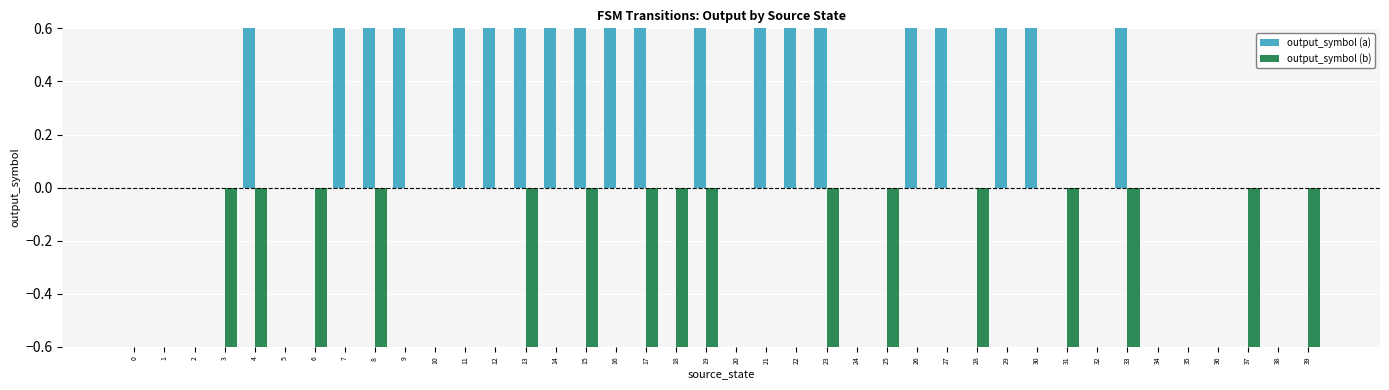

True or false: output_symbol (b) has a value of -1 at 25.

True